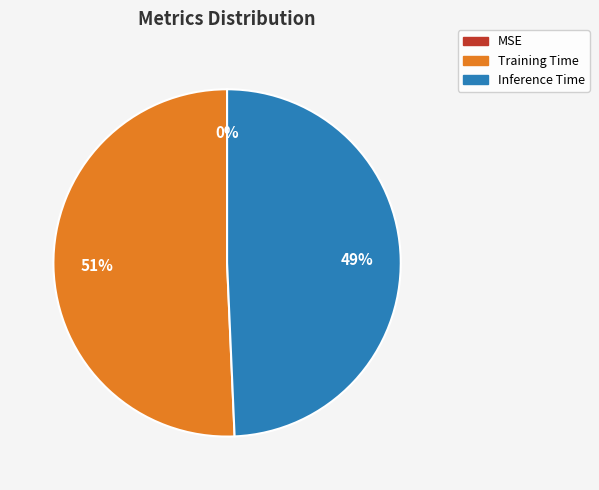

Is the sum of Training Time and Inference Time greater than half?

Yes